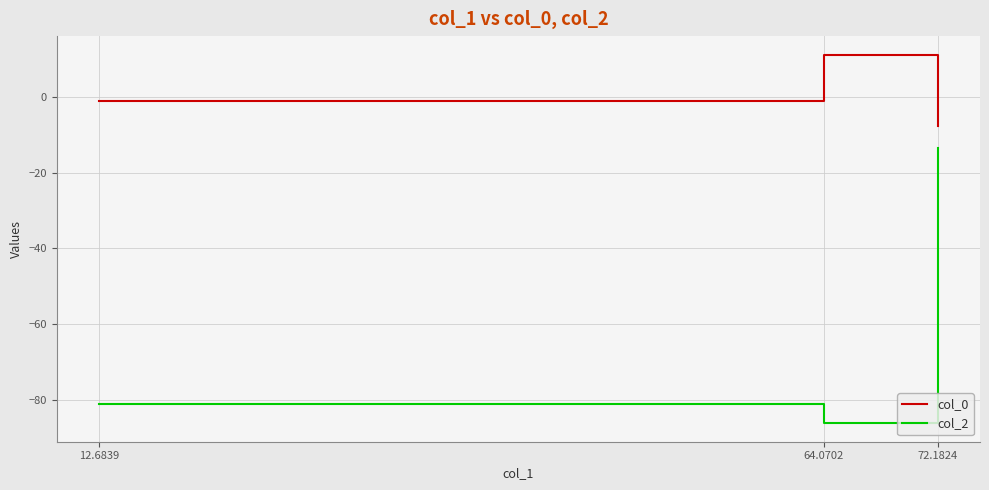

What is the spread (max minus min) of values at 64.0702?

97.3